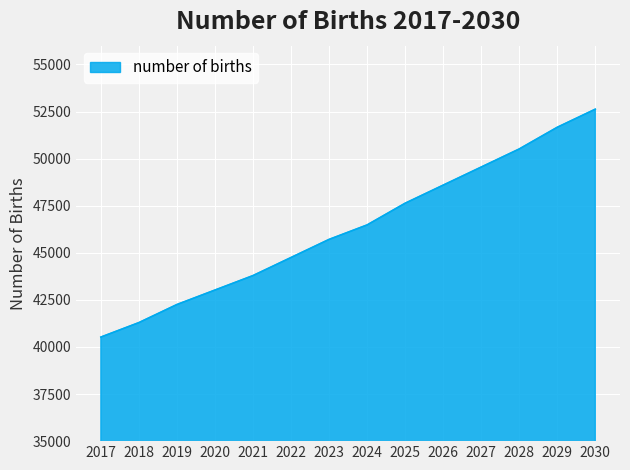

Reading left to right, extract all data points from this chart.

2017=40526.1	2018=41294.4	2019=42254.7	2020=43023.0	2021=43791.3	2022=44751.6	2023=45711.9	2024=46480.2	2025=47632.6	2026=48593.0	2027=49553.3	2028=50513.6	2029=51666.0	2030=52626.4